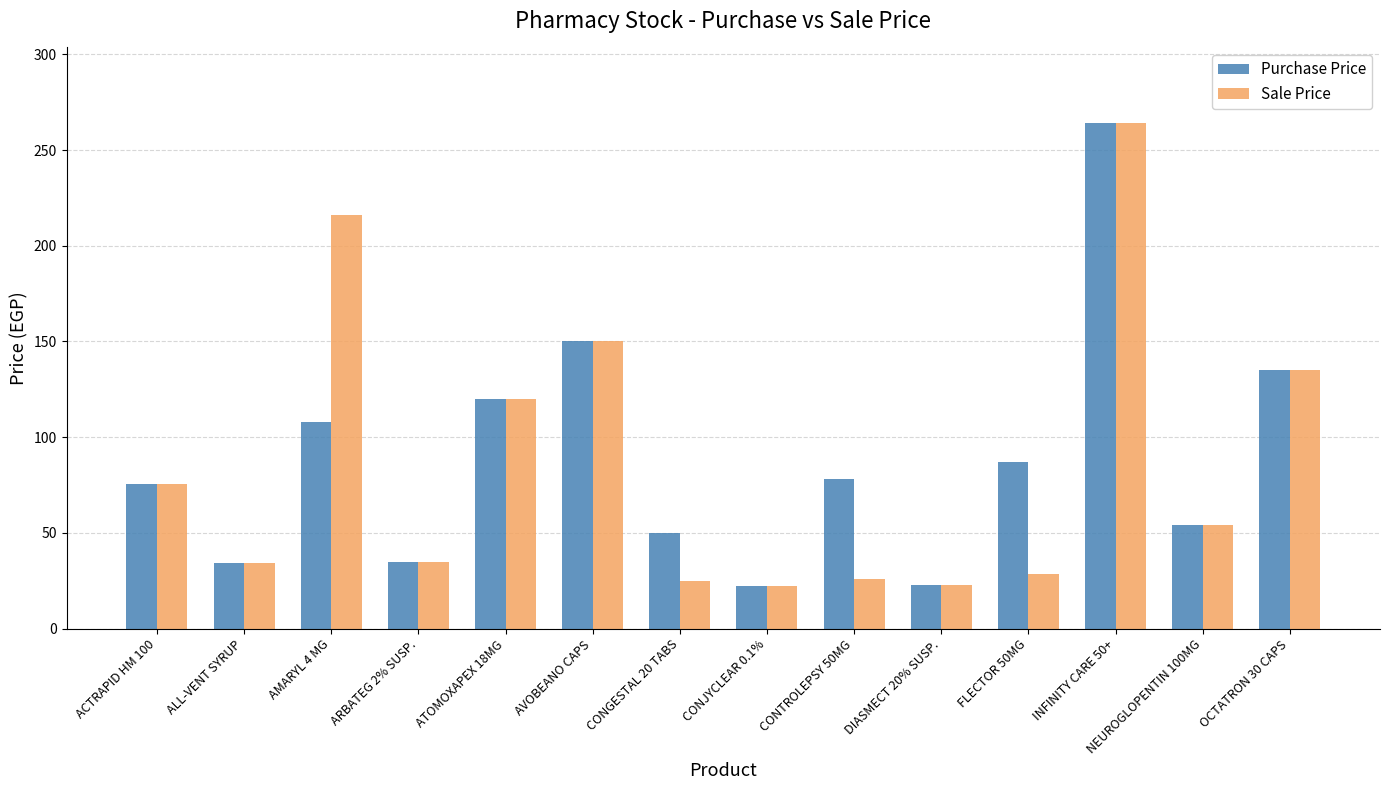

At which label does Purchase Price reach its peak?

INFINITY CARE 50+